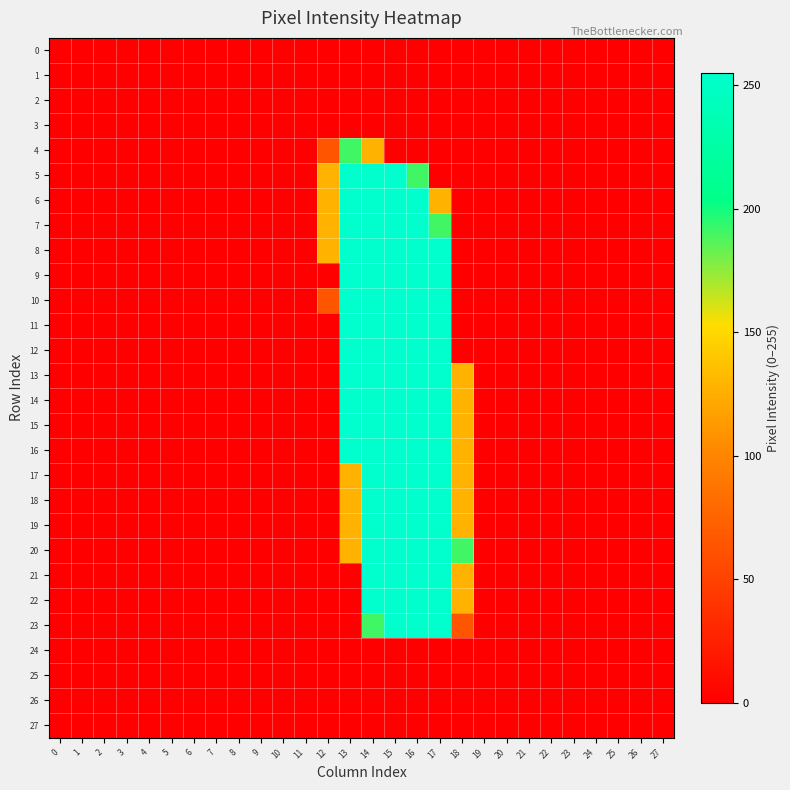

Reading right to left, extract all data points from this chart.

0: 27=0	26=0	25=0	24=0	23=0	22=0	21=0	20=0	19=0	18=0	17=0	16=0	15=0	14=0	13=0	12=0	11=0	10=0	9=0	8=0	7=0	6=0	5=0	4=0	3=0	2=0	1=0	0=0
1: 27=0	26=0	25=0	24=0	23=0	22=0	21=0	20=0	19=0	18=0	17=0	16=0	15=0	14=0	13=0	12=0	11=0	10=0	9=0	8=0	7=0	6=0	5=0	4=0	3=0	2=0	1=0	0=0
2: 27=0	26=0	25=0	24=0	23=0	22=0	21=0	20=0	19=0	18=0	17=0	16=0	15=0	14=0	13=0	12=0	11=0	10=0	9=0	8=0	7=0	6=0	5=0	4=0	3=0	2=0	1=0	0=0
3: 27=0	26=0	25=0	24=0	23=0	22=0	21=0	20=0	19=0	18=0	17=0	16=0	15=0	14=0	13=0	12=0	11=0	10=0	9=0	8=0	7=0	6=0	5=0	4=0	3=0	2=0	1=0	0=0
4: 27=0	26=0	25=0	24=0	23=0	22=0	21=0	20=0	19=0	18=0	17=0	16=0	15=0	14=128	13=191	12=64	11=0	10=0	9=0	8=0	7=0	6=0	5=0	4=0	3=0	2=0	1=0	0=0
5: 27=0	26=0	25=0	24=0	23=0	22=0	21=0	20=0	19=0	18=0	17=0	16=191	15=255	14=255	13=255	12=128	11=0	10=0	9=0	8=0	7=0	6=0	5=0	4=0	3=0	2=0	1=0	0=0
6: 27=0	26=0	25=0	24=0	23=0	22=0	21=0	20=0	19=0	18=0	17=128	16=255	15=255	14=255	13=255	12=128	11=0	10=0	9=0	8=0	7=0	6=0	5=0	4=0	3=0	2=0	1=0	0=0
7: 27=0	26=0	25=0	24=0	23=0	22=0	21=0	20=0	19=0	18=0	17=191	16=255	15=255	14=255	13=255	12=128	11=0	10=0	9=0	8=0	7=0	6=0	5=0	4=0	3=0	2=0	1=0	0=0
8: 27=0	26=0	25=0	24=0	23=0	22=0	21=0	20=0	19=0	18=0	17=255	16=255	15=255	14=255	13=255	12=128	11=0	10=0	9=0	8=0	7=0	6=0	5=0	4=0	3=0	2=0	1=0	0=0
9: 27=0	26=0	25=0	24=0	23=0	22=0	21=0	20=0	19=0	18=0	17=255	16=255	15=255	14=255	13=255	12=0	11=0	10=0	9=0	8=0	7=0	6=0	5=0	4=0	3=0	2=0	1=0	0=0
10: 27=0	26=0	25=0	24=0	23=0	22=0	21=0	20=0	19=0	18=0	17=255	16=255	15=255	14=255	13=255	12=64	11=0	10=0	9=0	8=0	7=0	6=0	5=0	4=0	3=0	2=0	1=0	0=0
11: 27=0	26=0	25=0	24=0	23=0	22=0	21=0	20=0	19=0	18=0	17=255	16=255	15=255	14=255	13=255	12=0	11=0	10=0	9=0	8=0	7=0	6=0	5=0	4=0	3=0	2=0	1=0	0=0
12: 27=0	26=0	25=0	24=0	23=0	22=0	21=0	20=0	19=0	18=0	17=255	16=255	15=255	14=255	13=255	12=0	11=0	10=0	9=0	8=0	7=0	6=0	5=0	4=0	3=0	2=0	1=0	0=0
13: 27=0	26=0	25=0	24=0	23=0	22=0	21=0	20=0	19=0	18=128	17=255	16=255	15=255	14=255	13=255	12=0	11=0	10=0	9=0	8=0	7=0	6=0	5=0	4=0	3=0	2=0	1=0	0=0
14: 27=0	26=0	25=0	24=0	23=0	22=0	21=0	20=0	19=0	18=128	17=255	16=255	15=255	14=255	13=255	12=0	11=0	10=0	9=0	8=0	7=0	6=0	5=0	4=0	3=0	2=0	1=0	0=0
15: 27=0	26=0	25=0	24=0	23=0	22=0	21=0	20=0	19=0	18=128	17=255	16=255	15=255	14=255	13=255	12=0	11=0	10=0	9=0	8=0	7=0	6=0	5=0	4=0	3=0	2=0	1=0	0=0
16: 27=0	26=0	25=0	24=0	23=0	22=0	21=0	20=0	19=0	18=128	17=255	16=255	15=255	14=255	13=255	12=0	11=0	10=0	9=0	8=0	7=0	6=0	5=0	4=0	3=0	2=0	1=0	0=0
17: 27=0	26=0	25=0	24=0	23=0	22=0	21=0	20=0	19=0	18=128	17=255	16=255	15=255	14=255	13=128	12=0	11=0	10=0	9=0	8=0	7=0	6=0	5=0	4=0	3=0	2=0	1=0	0=0
18: 27=0	26=0	25=0	24=0	23=0	22=0	21=0	20=0	19=0	18=128	17=255	16=255	15=255	14=255	13=128	12=0	11=0	10=0	9=0	8=0	7=0	6=0	5=0	4=0	3=0	2=0	1=0	0=0
19: 27=0	26=0	25=0	24=0	23=0	22=0	21=0	20=0	19=0	18=128	17=255	16=255	15=255	14=255	13=128	12=0	11=0	10=0	9=0	8=0	7=0	6=0	5=0	4=0	3=0	2=0	1=0	0=0
20: 27=0	26=0	25=0	24=0	23=0	22=0	21=0	20=0	19=0	18=191	17=255	16=255	15=255	14=255	13=128	12=0	11=0	10=0	9=0	8=0	7=0	6=0	5=0	4=0	3=0	2=0	1=0	0=0
21: 27=0	26=0	25=0	24=0	23=0	22=0	21=0	20=0	19=0	18=128	17=255	16=255	15=255	14=255	13=0	12=0	11=0	10=0	9=0	8=0	7=0	6=0	5=0	4=0	3=0	2=0	1=0	0=0
22: 27=0	26=0	25=0	24=0	23=0	22=0	21=0	20=0	19=0	18=128	17=255	16=255	15=255	14=255	13=0	12=0	11=0	10=0	9=0	8=0	7=0	6=0	5=0	4=0	3=0	2=0	1=0	0=0
23: 27=0	26=0	25=0	24=0	23=0	22=0	21=0	20=0	19=0	18=64	17=255	16=255	15=255	14=191	13=0	12=0	11=0	10=0	9=0	8=0	7=0	6=0	5=0	4=0	3=0	2=0	1=0	0=0
24: 27=0	26=0	25=0	24=0	23=0	22=0	21=0	20=0	19=0	18=0	17=0	16=0	15=0	14=0	13=0	12=0	11=0	10=0	9=0	8=0	7=0	6=0	5=0	4=0	3=0	2=0	1=0	0=0
25: 27=0	26=0	25=0	24=0	23=0	22=0	21=0	20=0	19=0	18=0	17=0	16=0	15=0	14=0	13=0	12=0	11=0	10=0	9=0	8=0	7=0	6=0	5=0	4=0	3=0	2=0	1=0	0=0
26: 27=0	26=0	25=0	24=0	23=0	22=0	21=0	20=0	19=0	18=0	17=0	16=0	15=0	14=0	13=0	12=0	11=0	10=0	9=0	8=0	7=0	6=0	5=0	4=0	3=0	2=0	1=0	0=0
27: 27=0	26=0	25=0	24=0	23=0	22=0	21=0	20=0	19=0	18=0	17=0	16=0	15=0	14=0	13=0	12=0	11=0	10=0	9=0	8=0	7=0	6=0	5=0	4=0	3=0	2=0	1=0	0=0